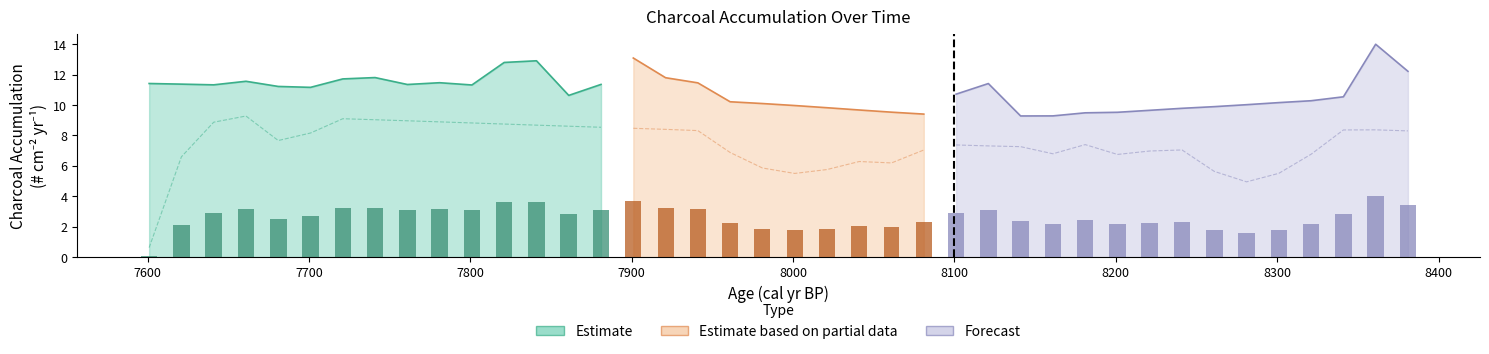

Between 24 and 39, which is larger?

39